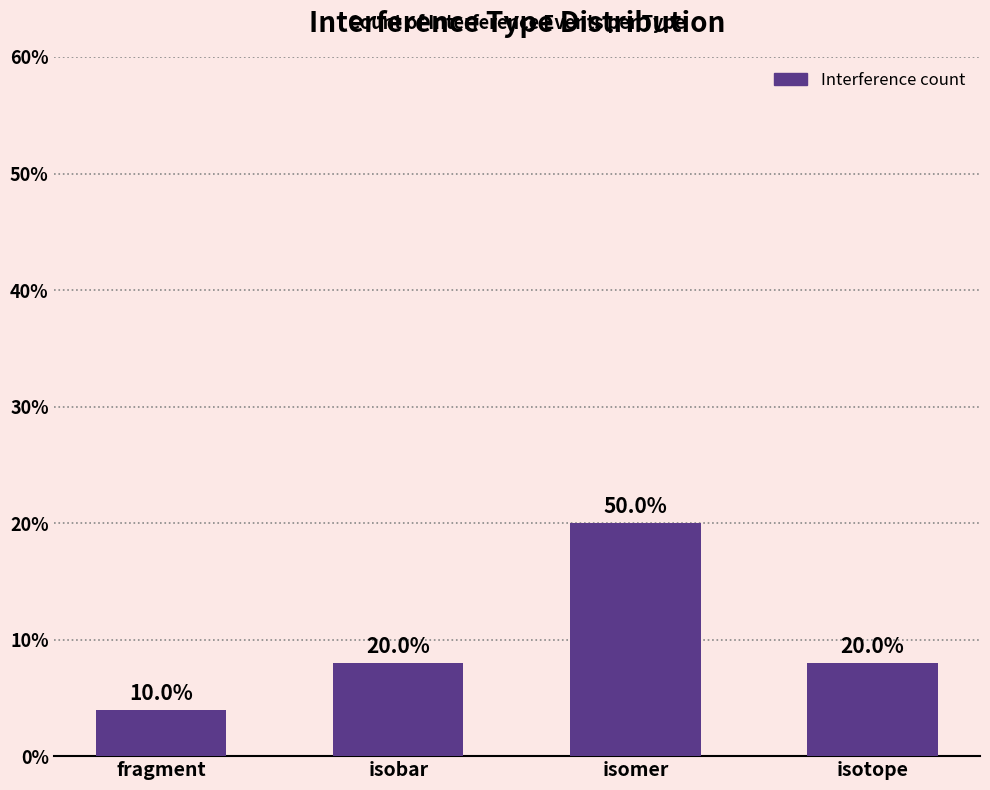

How many values are between 8 and 20?

3